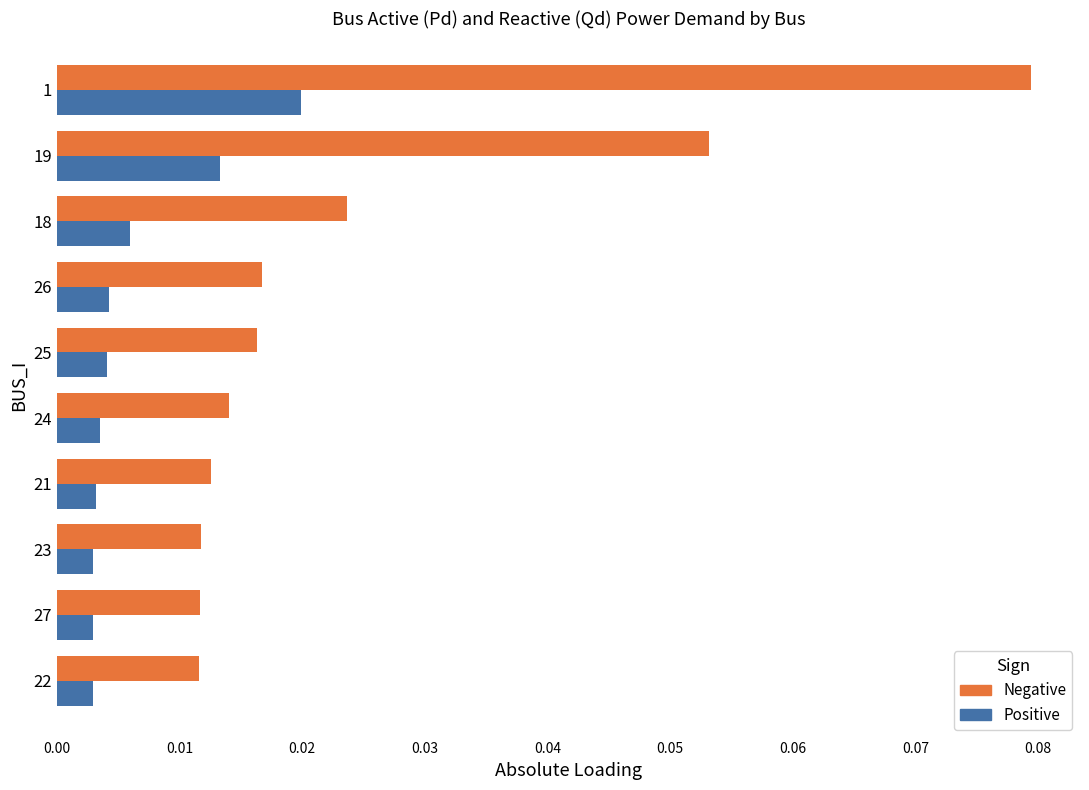

Which series has the largest total across all categories?

Negative